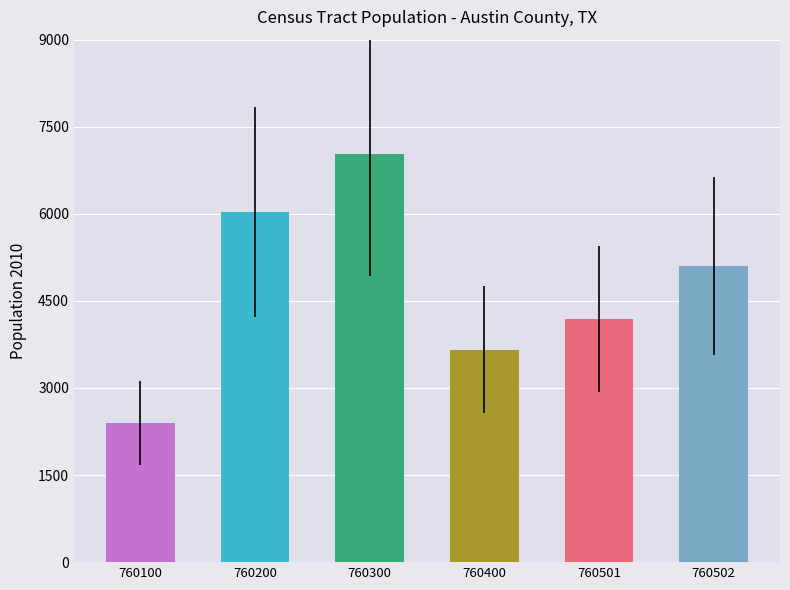

What is the value of the 2nd bar from the left?

6032